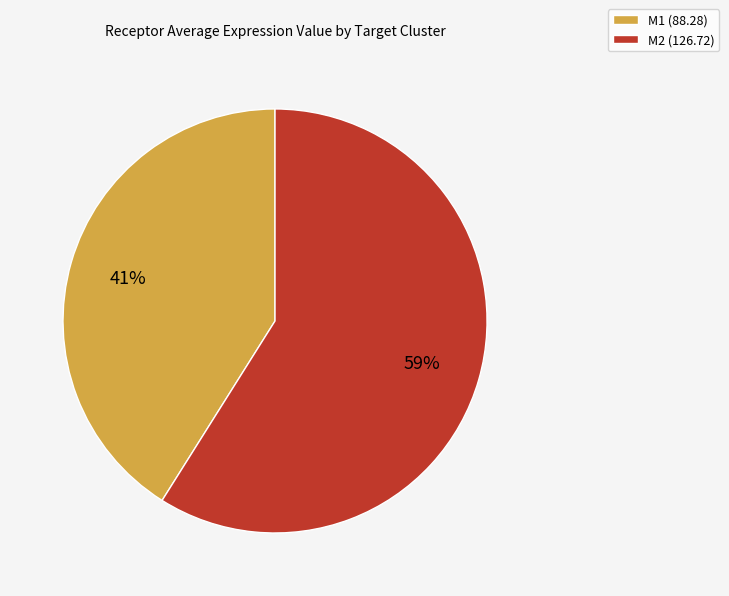

Combined, do M1 (88.28) and M2 (126.72) account for over 50%?

Yes